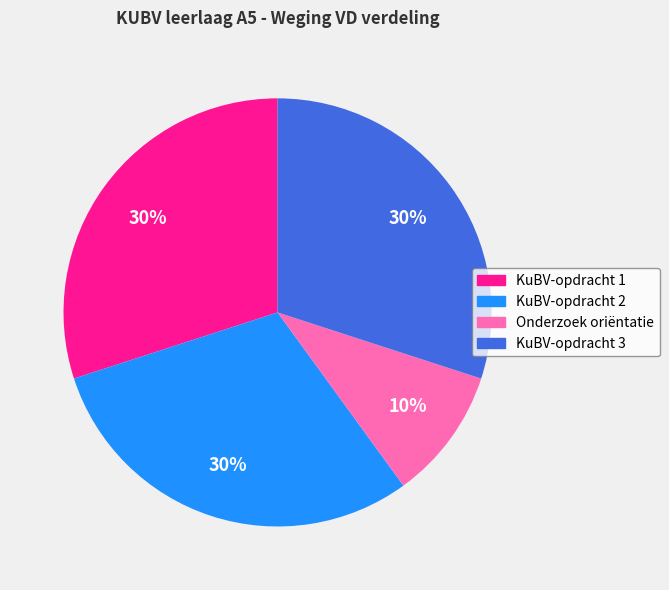

What percentage is the KuBV-opdracht 3 slice, to the nearest percent?

30%